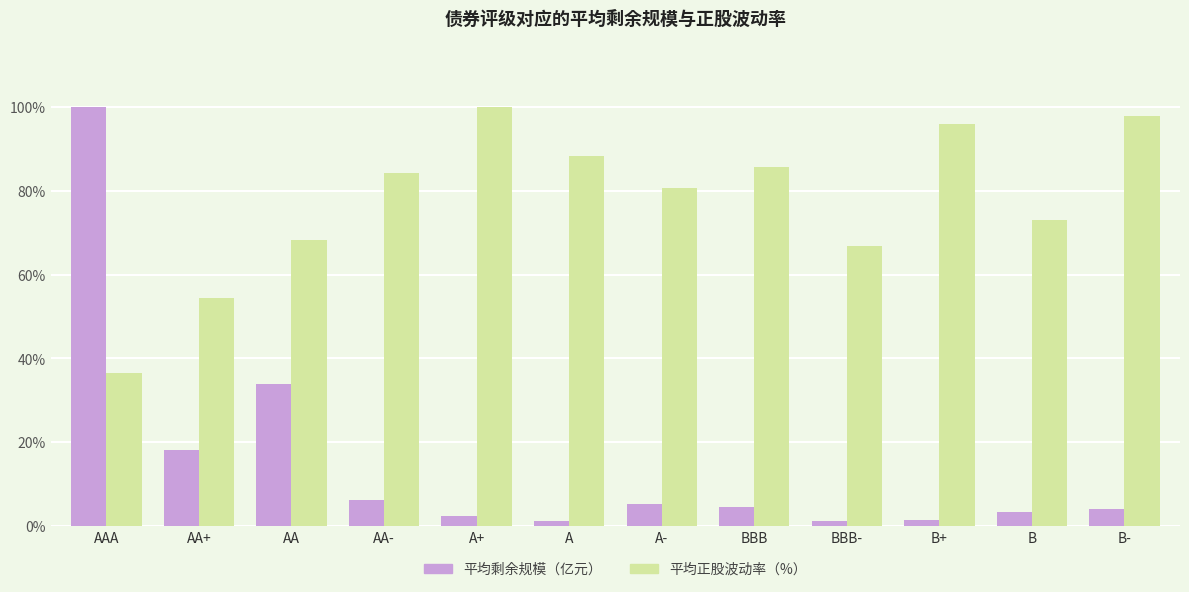

Are the bars horizontal?

No